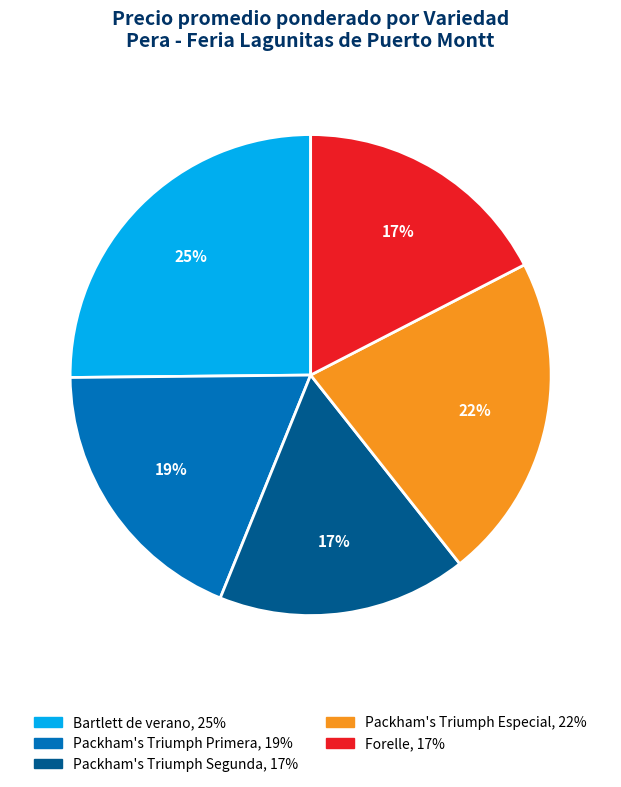

To the nearest percent, what is the difference between the largest and smallest slice percentages?

8%